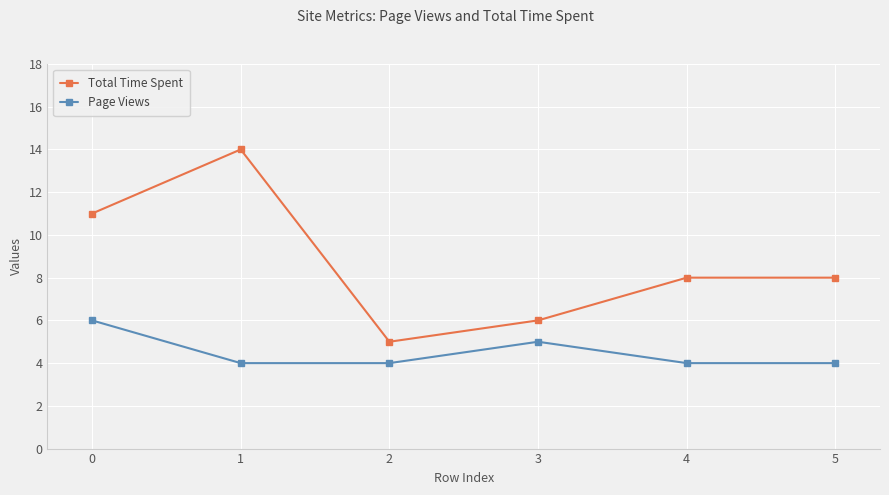

What is the sum of the Total Time Spent values at 2 and 1?

19